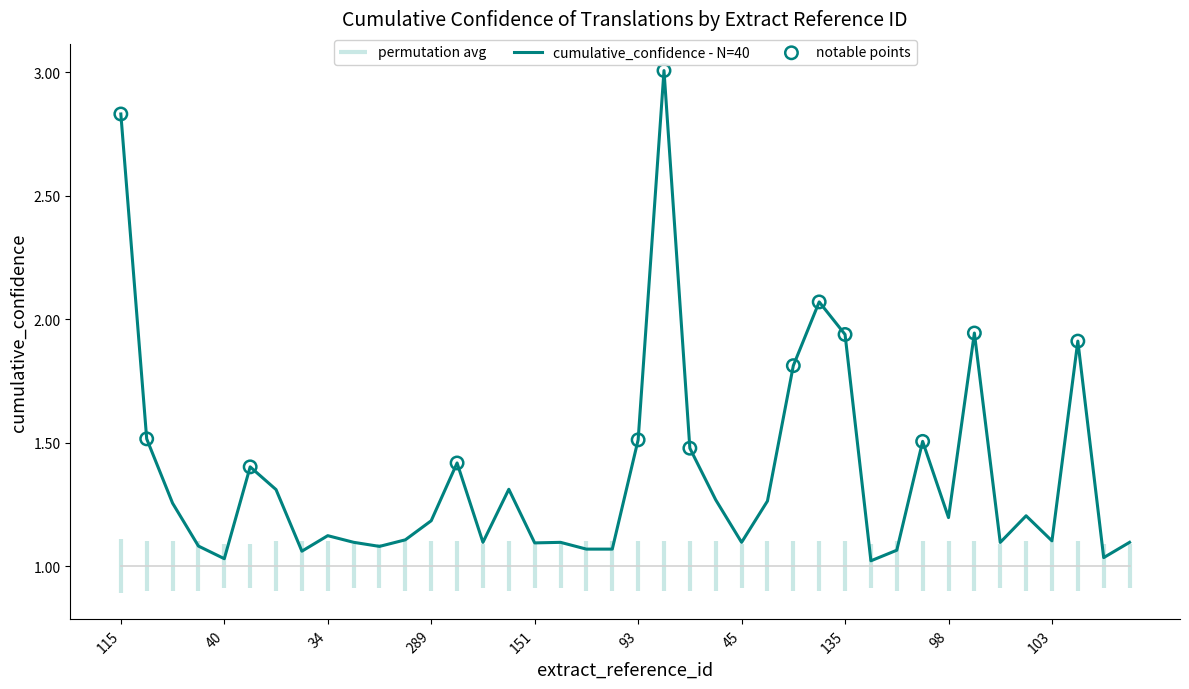

Between 207 and 275, which is larger?

275